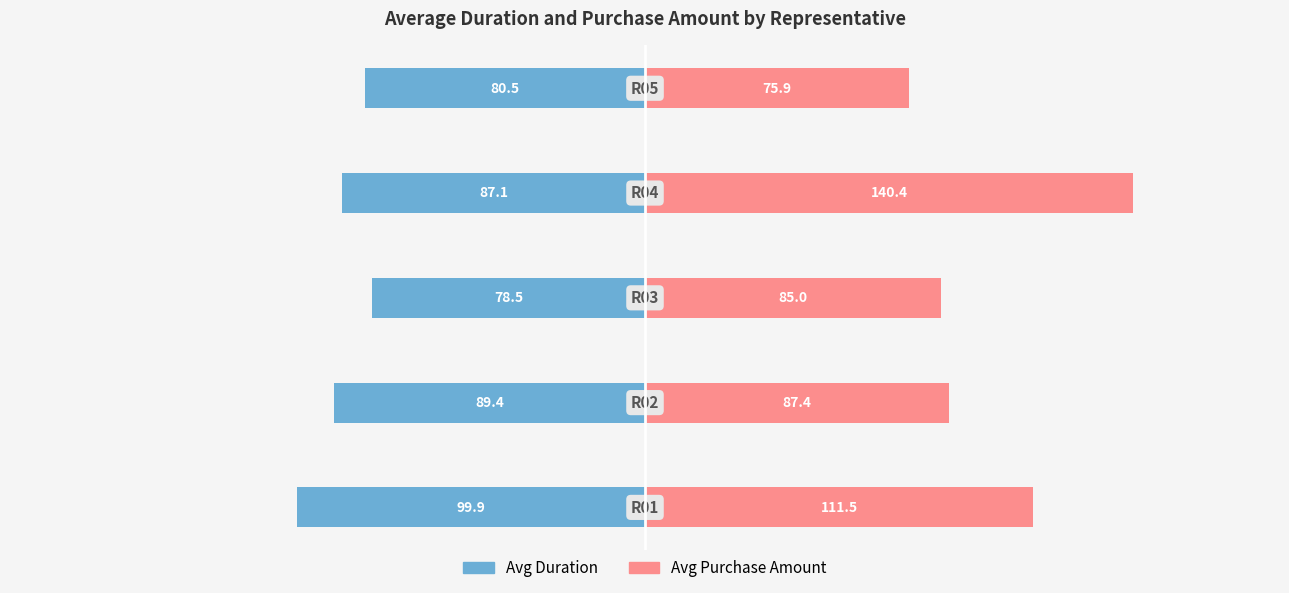

Are the bars horizontal?

Yes